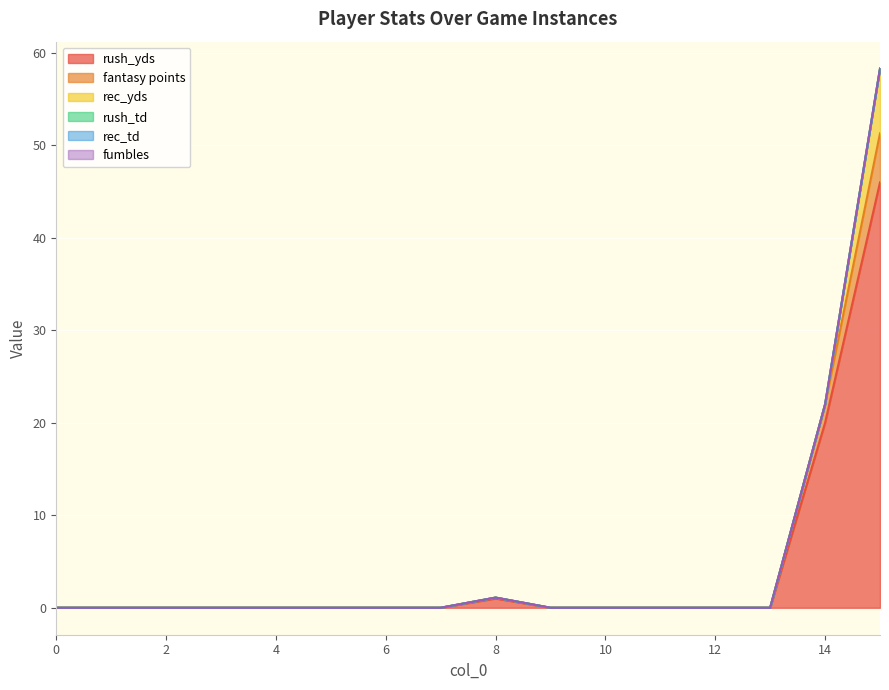

Is the value of rush_td at 5 greater than the value of fumbles at 10?

No